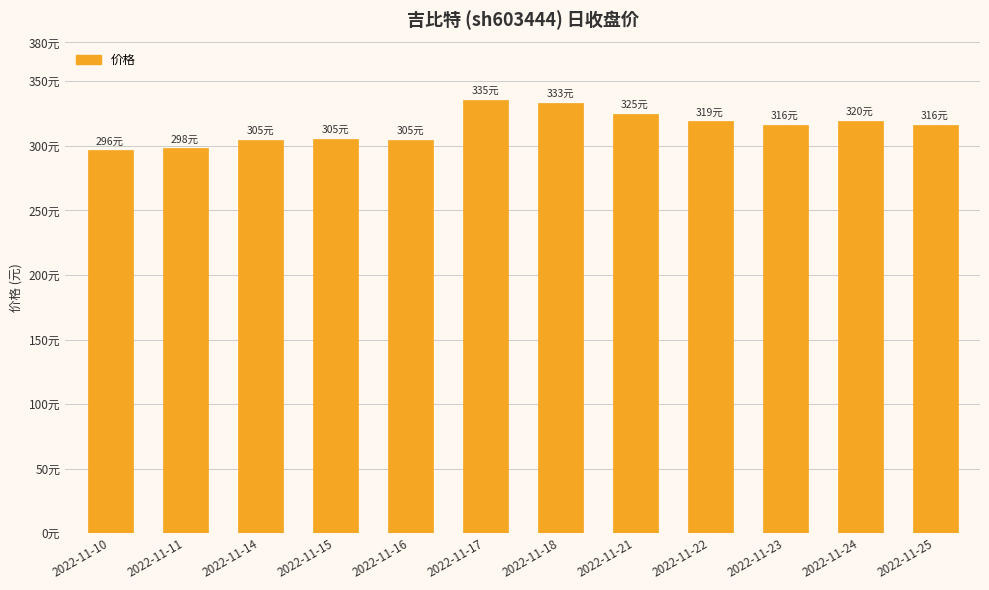

Does the chart contain any negative values?

No